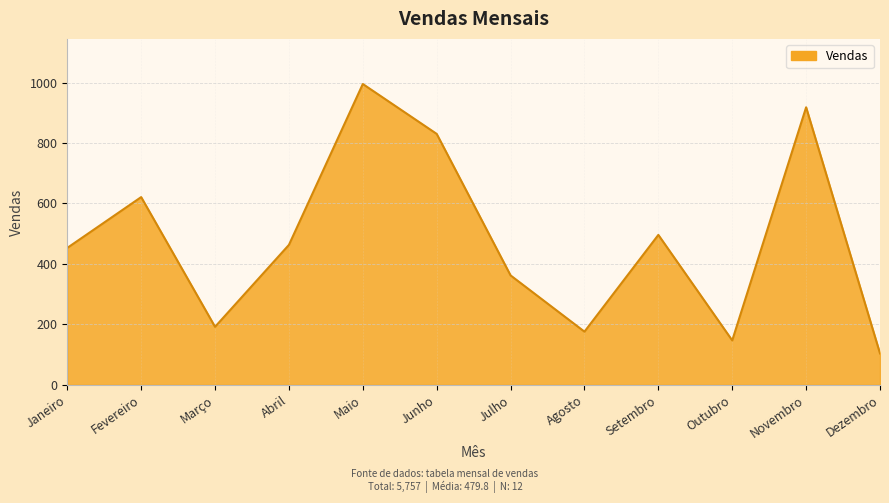

What is the sum of the values at Junho and Outubro?

977